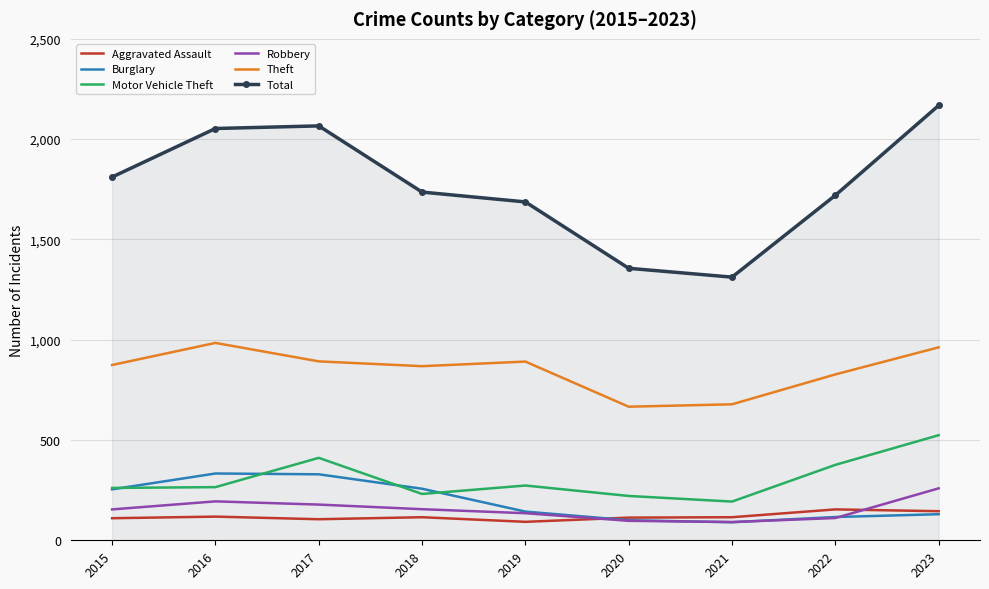

What is the minimum value for Aggravated Assault?

92